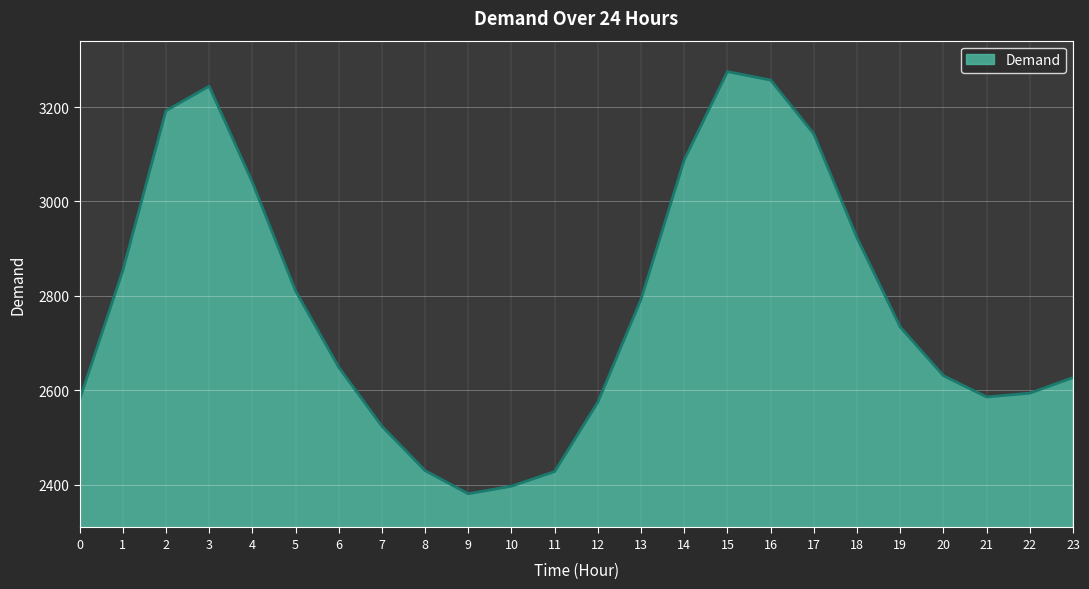

What is the smallest value displayed?

2381